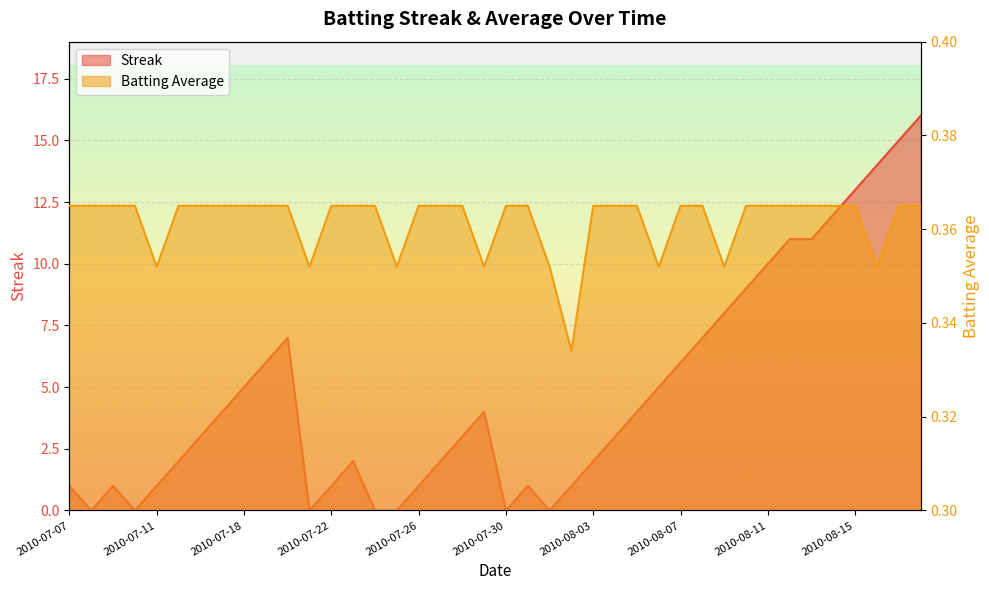

At how many categories does at least one series exceed 7?

10